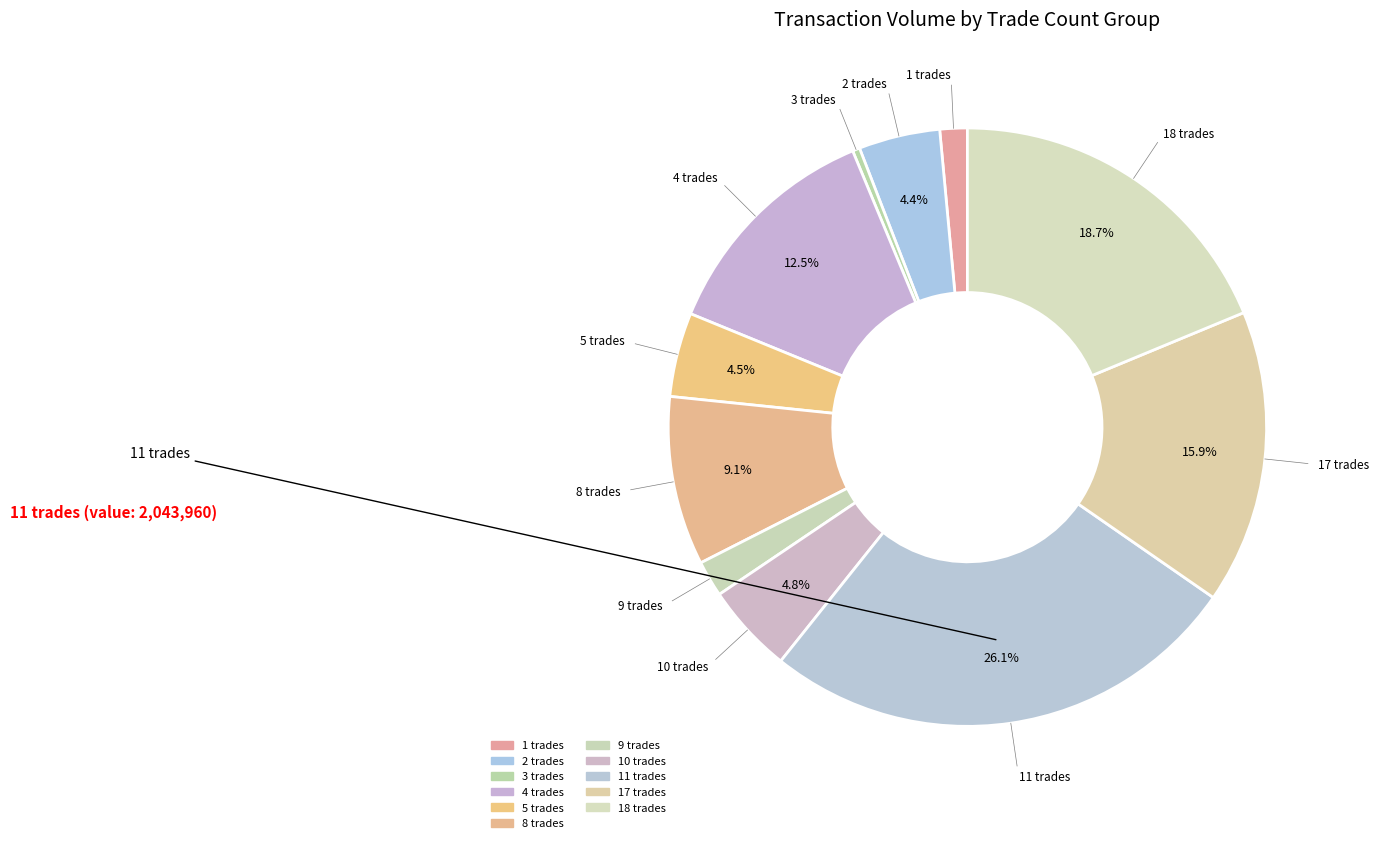

Count the number of slices in the pie.

11